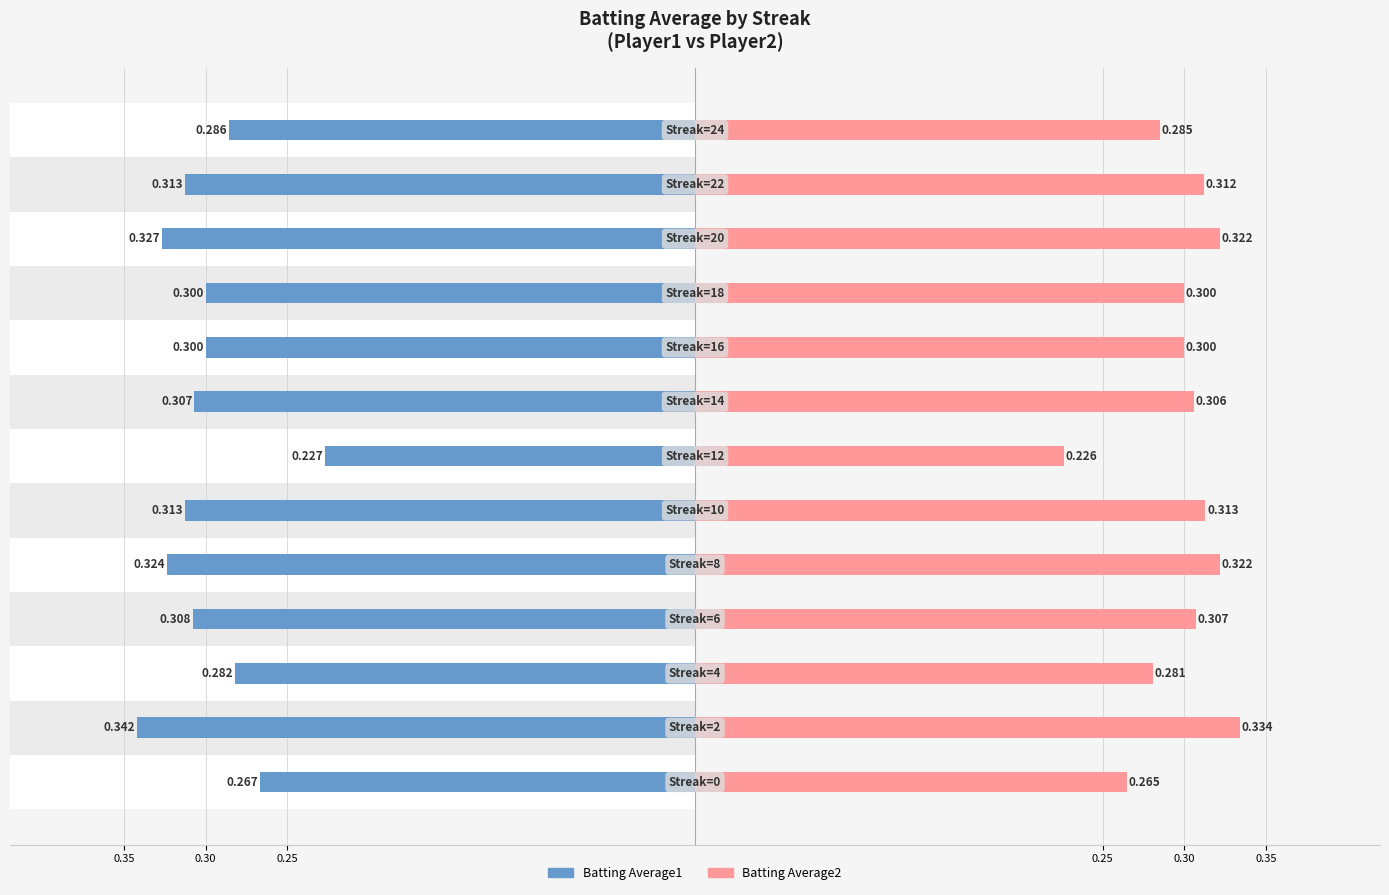

Count the number of categories in the chart.

13